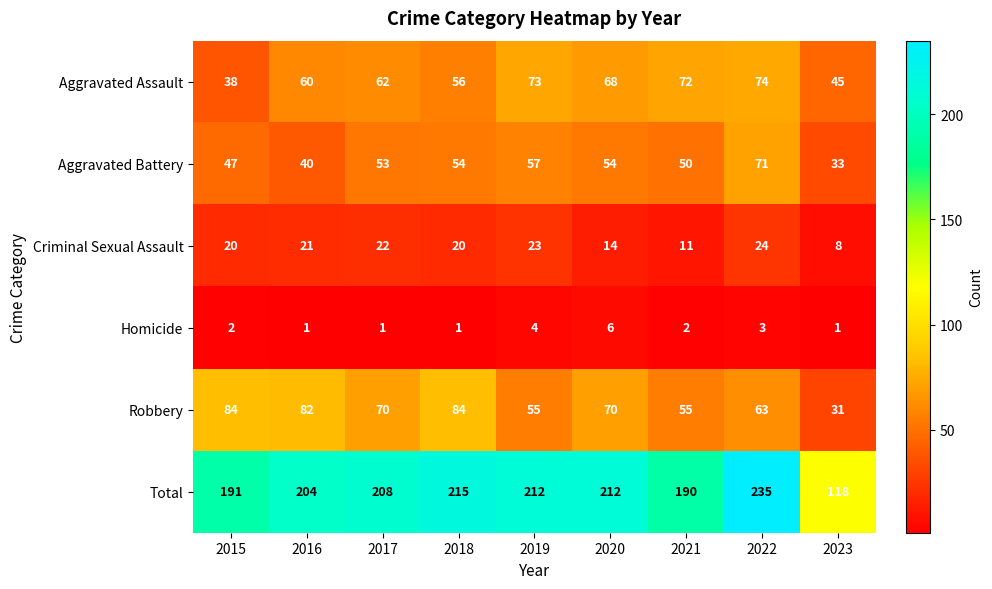

Where does the Robbery series first go above 70?

2015